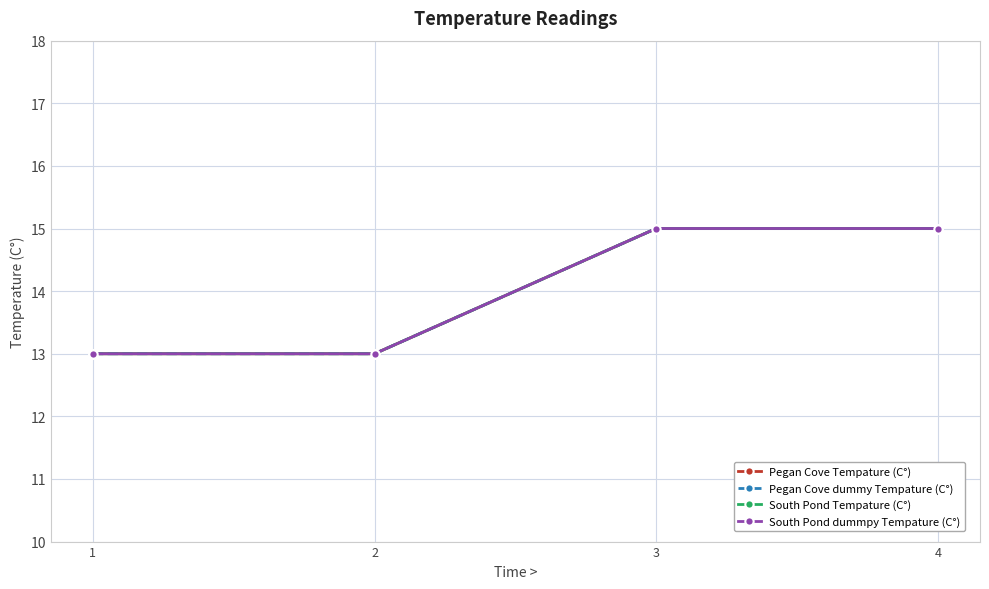

The Pegan Cove Tempature (C°) series shows 21 at 1. True or false?

False